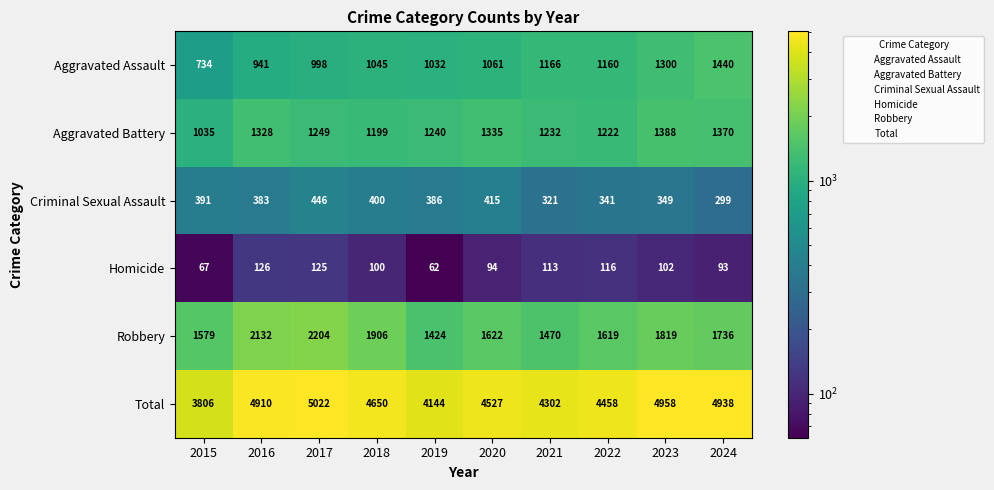

What is the approximate value of Aggravated Assault at 2022?

1160